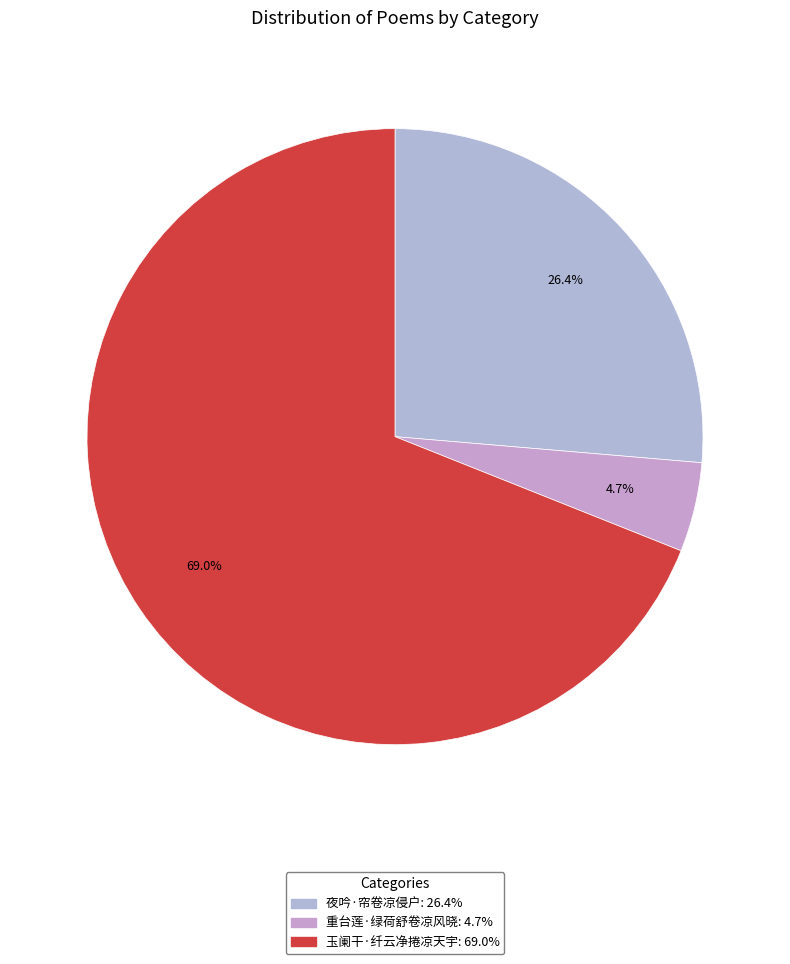

The 玉阑干·纤云净捲凉天宇 slice represents 69% of the pie. True or false?

True